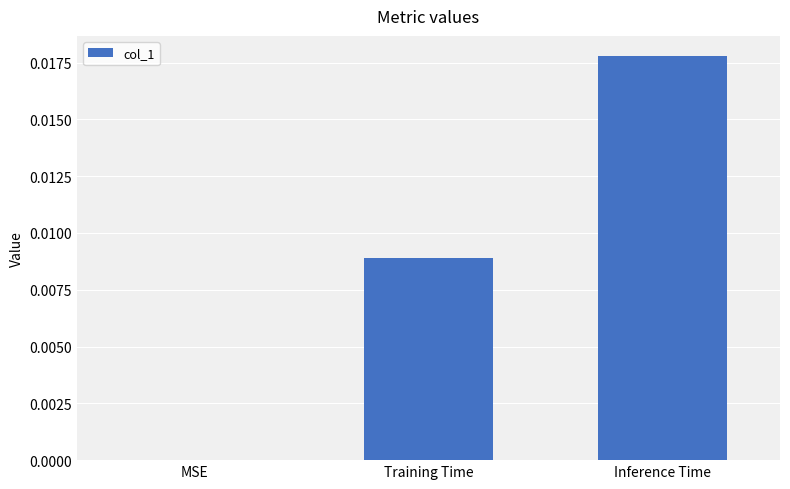

Which category has the highest value across all series?

Inference Time